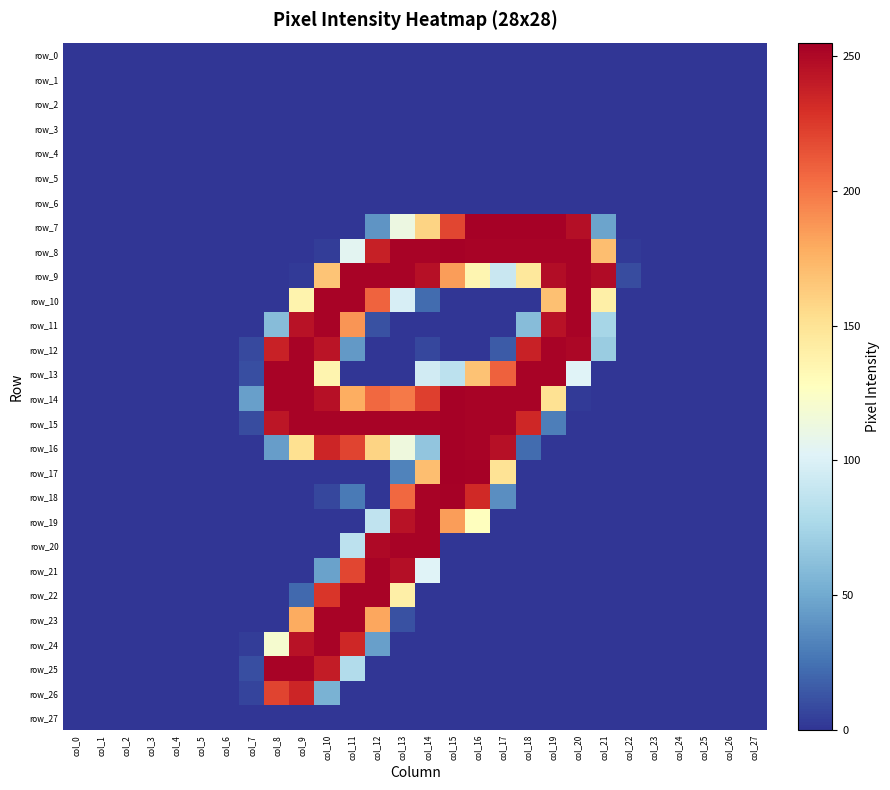

At which category is the sum across all series the highest?

col_10